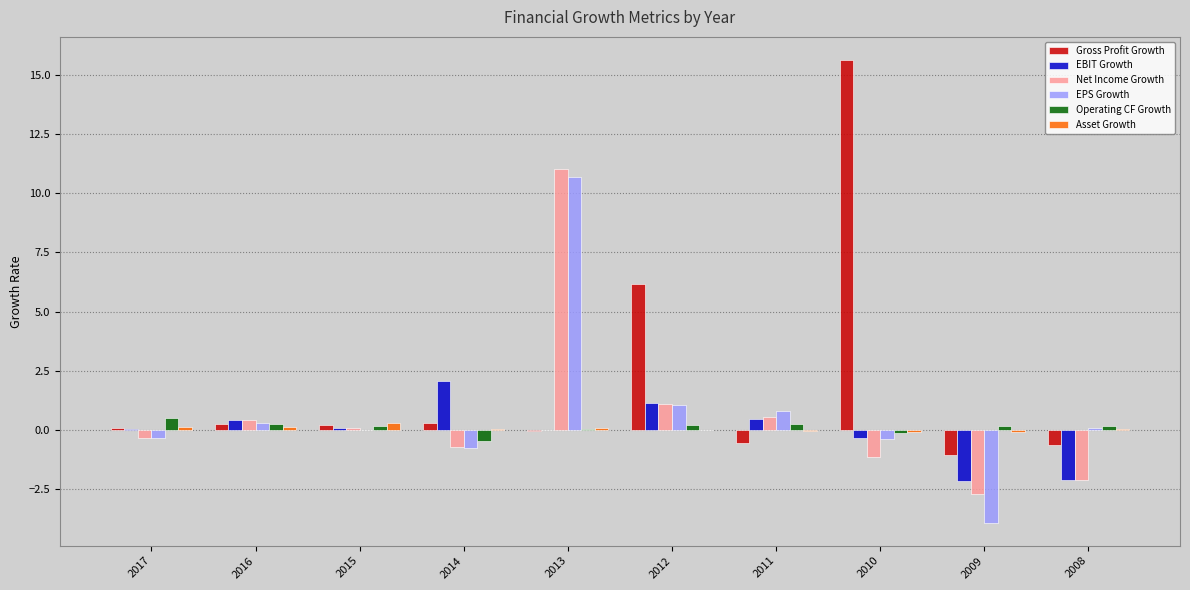

What is the approximate value of Asset Growth at 2013?

0.1